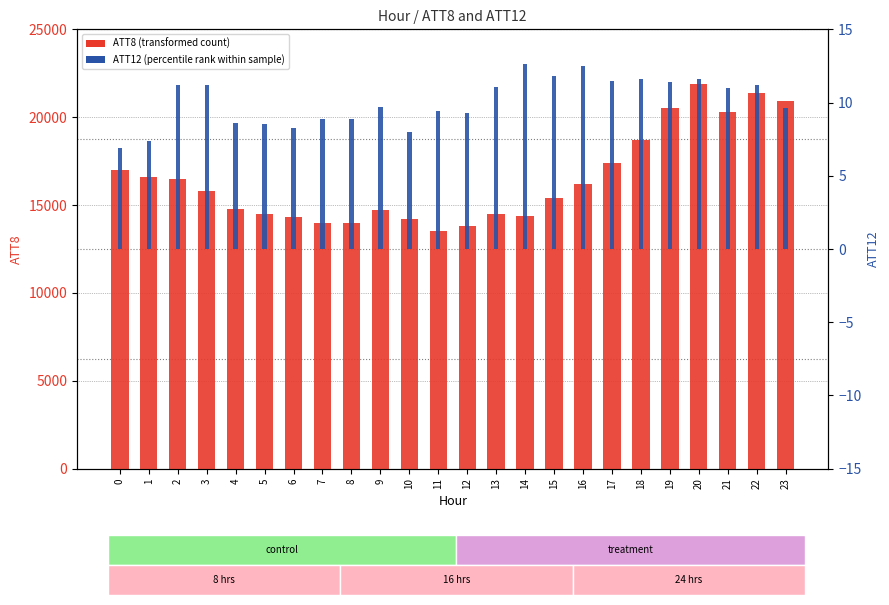

Is it true that ATT8 equals 14000.0 at 7?

True